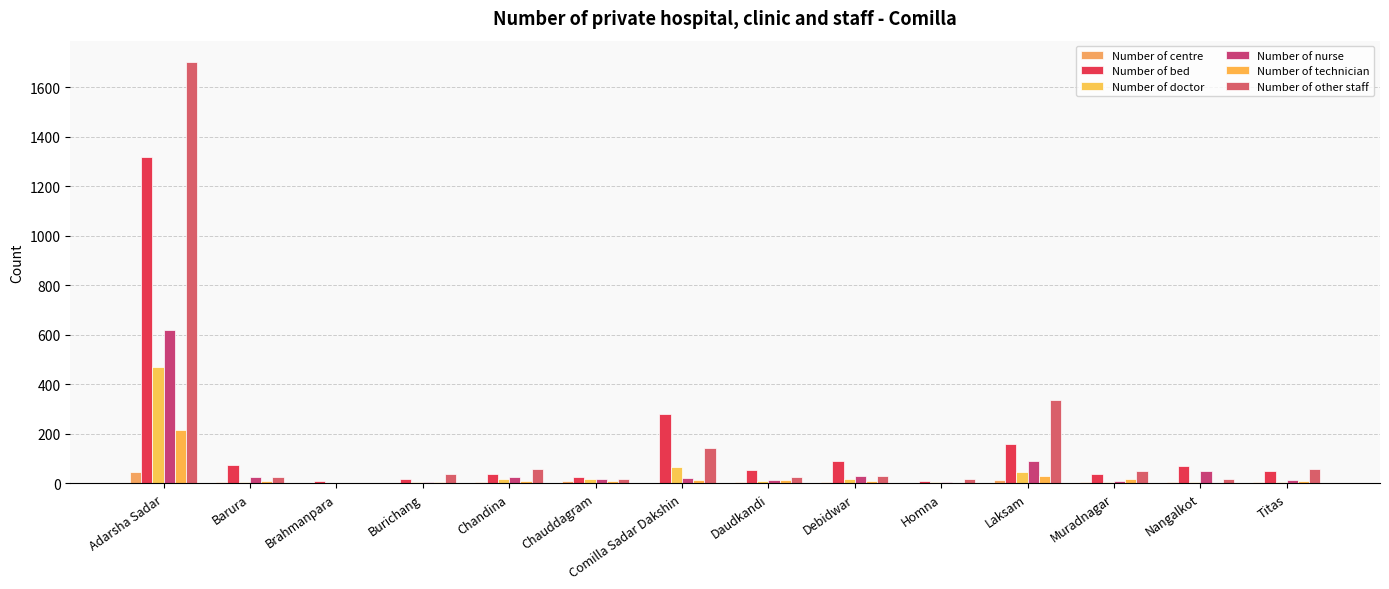

At Barura, list the series in order from largest to smallest.

Number of bed, Number of nurse, Number of other staff, Number of technician, Number of doctor, Number of centre